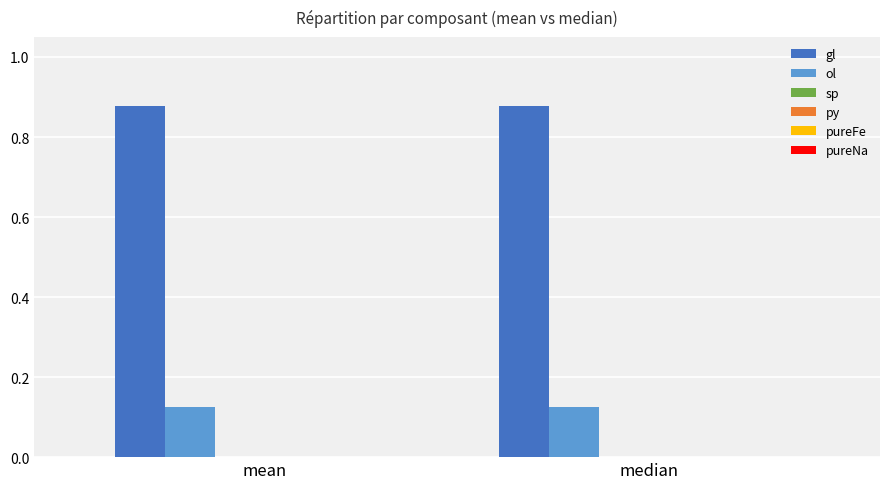

At which category is the sum across all series the highest?

mean